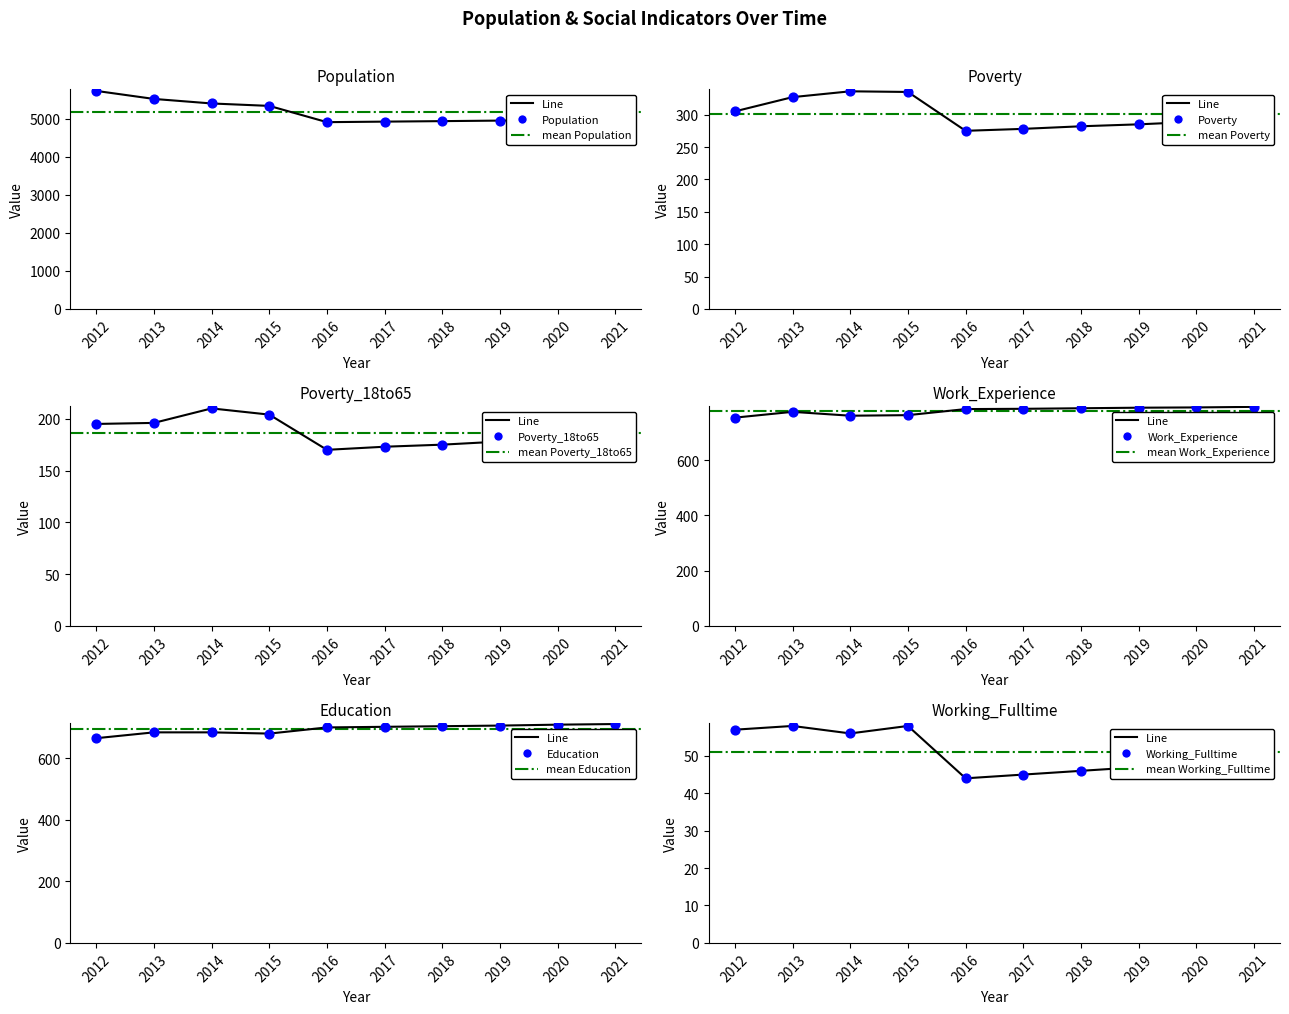

What are all the series names shown in the legend?

Population, Poverty, Poverty_18to65, Work_Experience, Education, Working_Fulltime